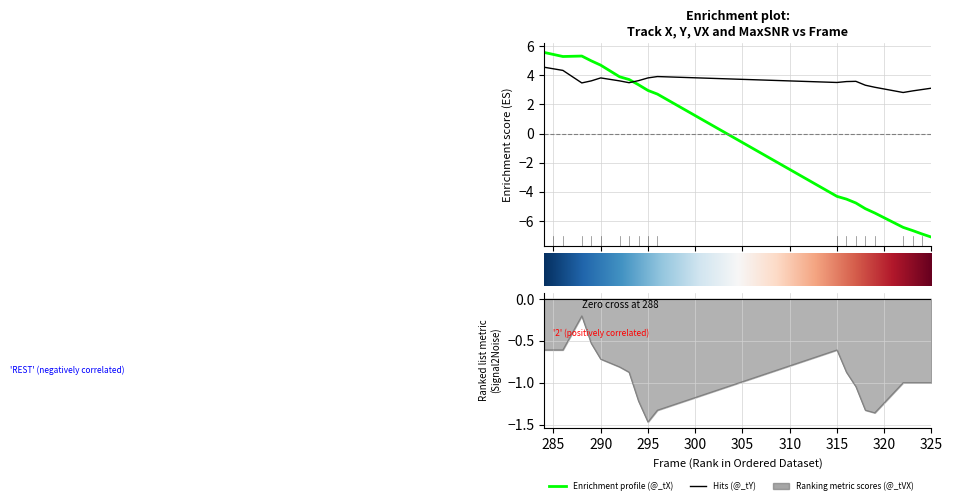

What is the sum of all @_tY values?

71.6